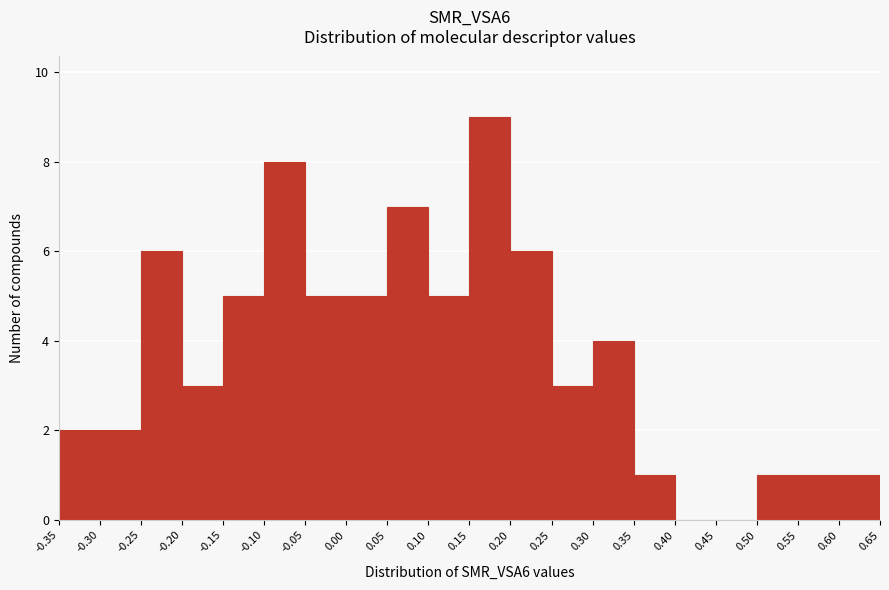

How tall is the bar that spans 0.30 to 0.35 on the x-axis? The values are not printed on the chart, so give them approximately, as read against the axis.

4